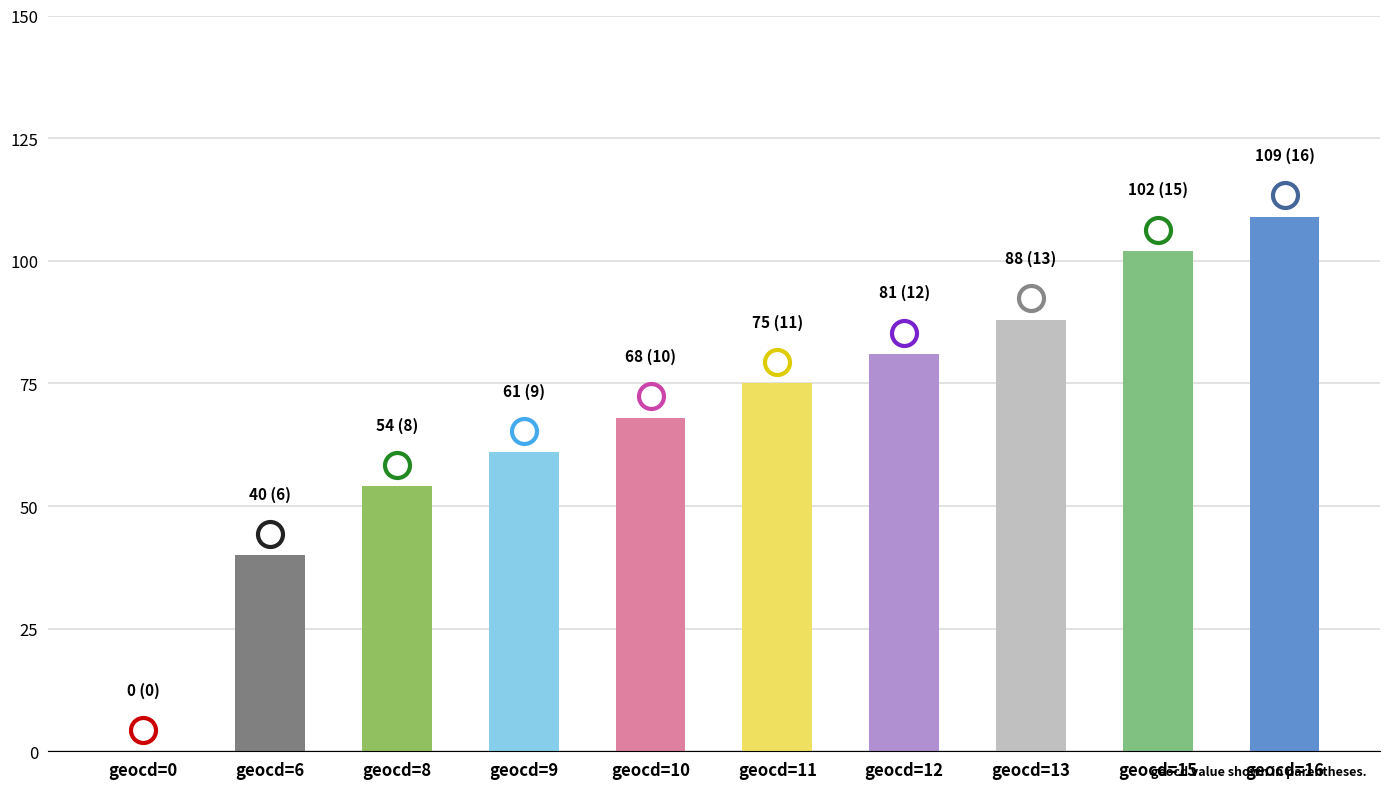

How many categories are shown in the chart?

10